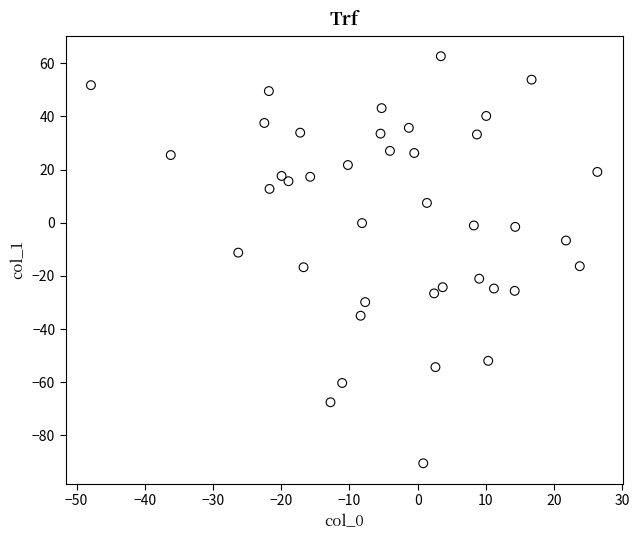

What is the range of X values (max minus min)?

74.2